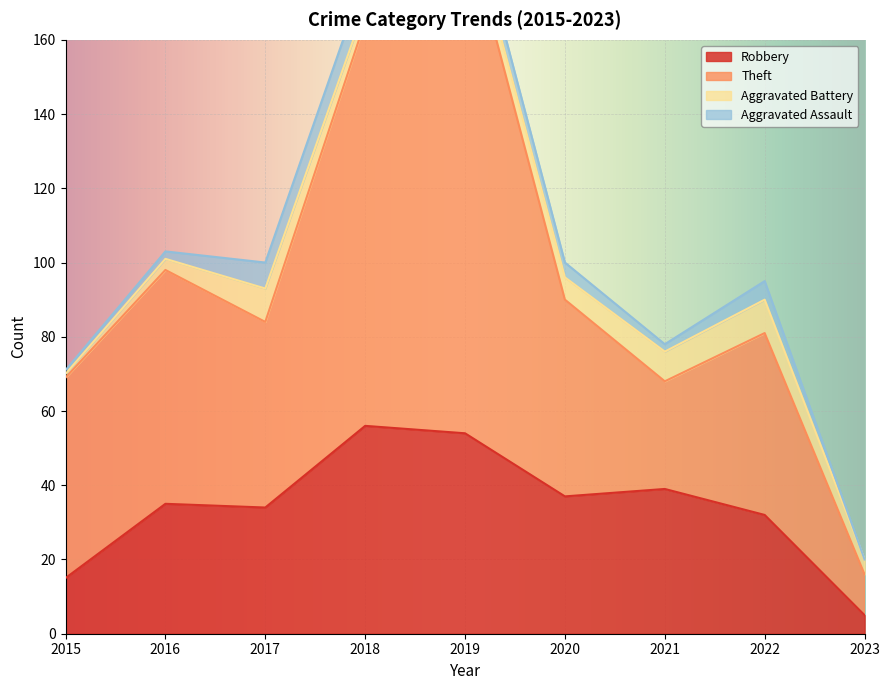

True or false: Theft and Robbery cross at least once.

False